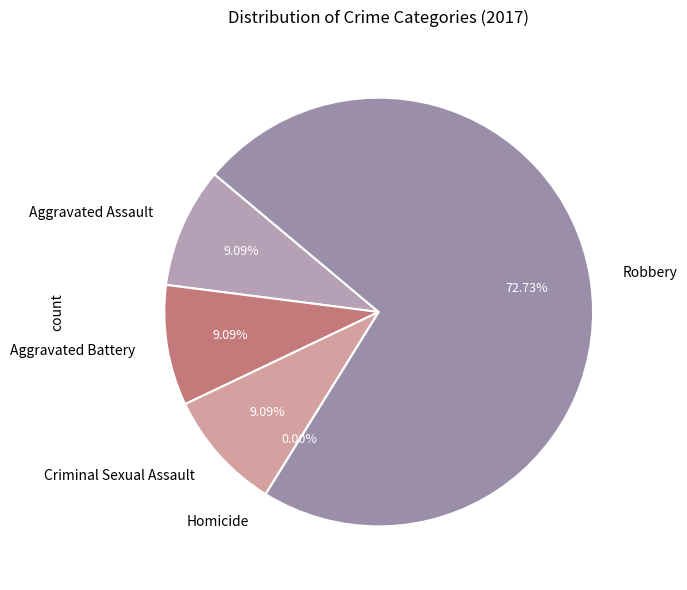

Combined, what portion of the pie is Homicide and Robbery?

72.7%